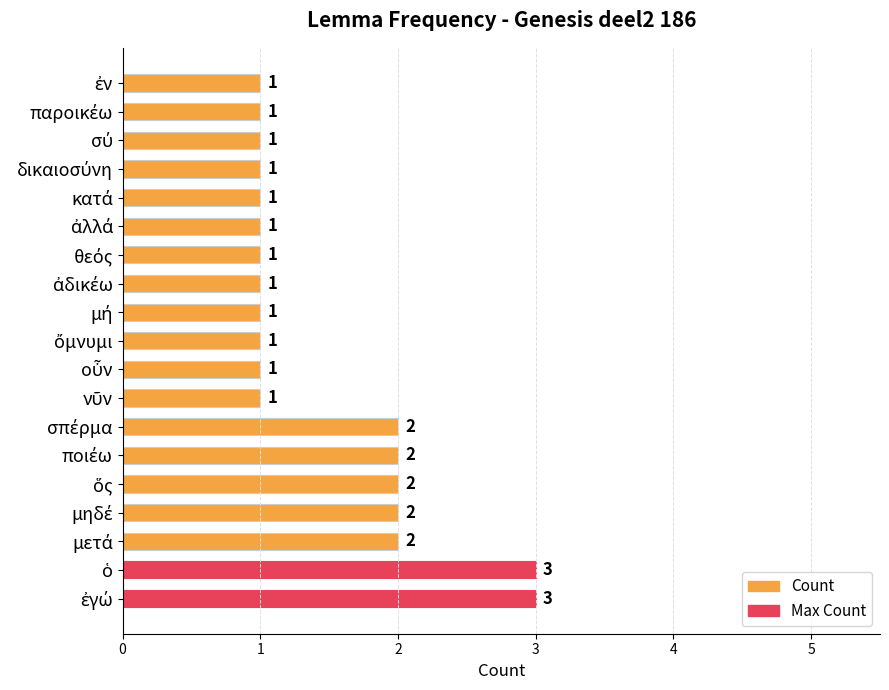

What is the sum of all values?

28